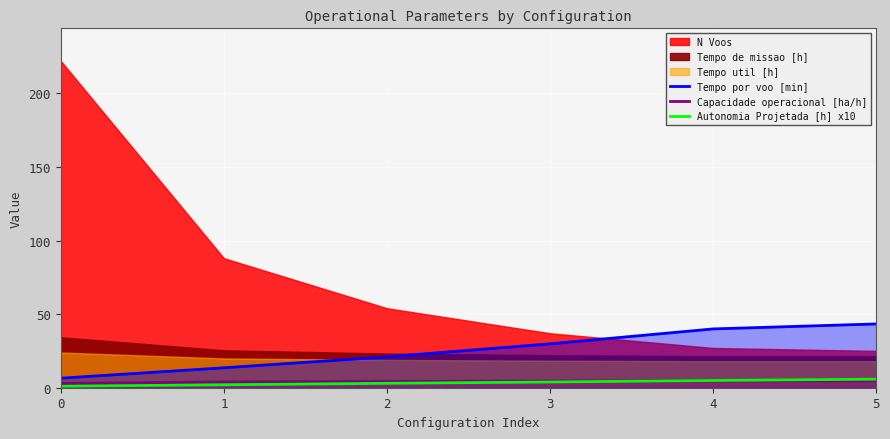

True or false: Autonomia Projetada [h] x10 and Tempo por voo [min] cross at least once.

False